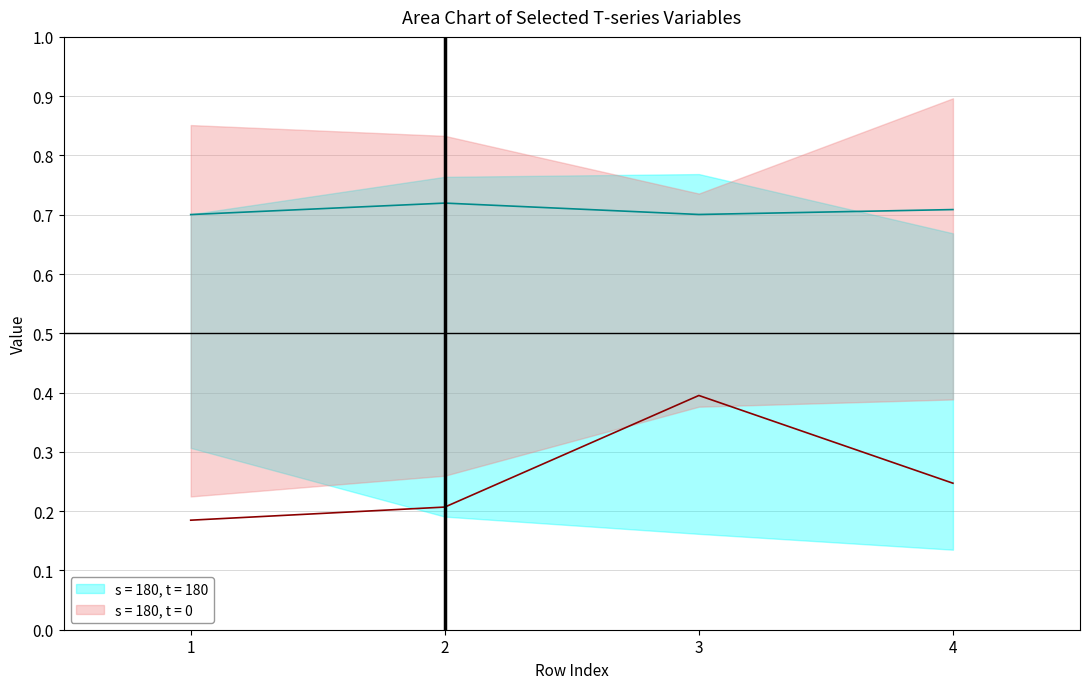

True or false: T5_Ie has a value of 1.1 at 1.

False